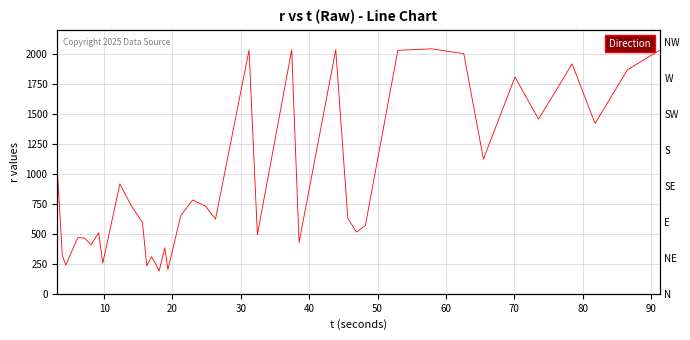

How many interior local valleys (lower than both neighbors) does the data have?

13